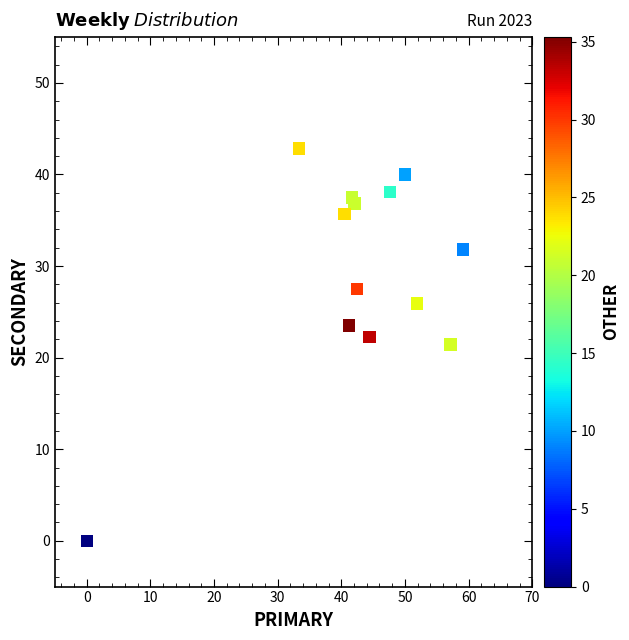

What is the range of X values (max minus min)?

59.1